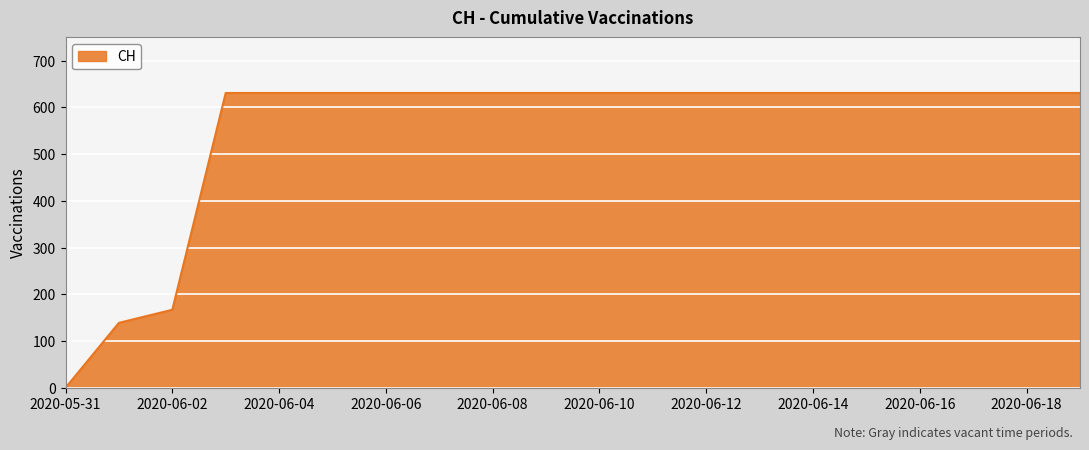

What is the greatest value displayed?

631